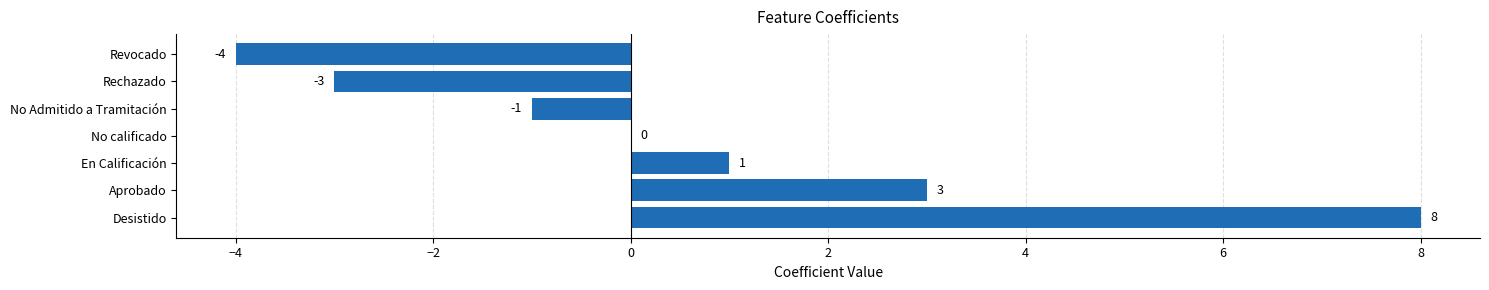

The value at No Admitido a Tramitación is -1. True or false?

True